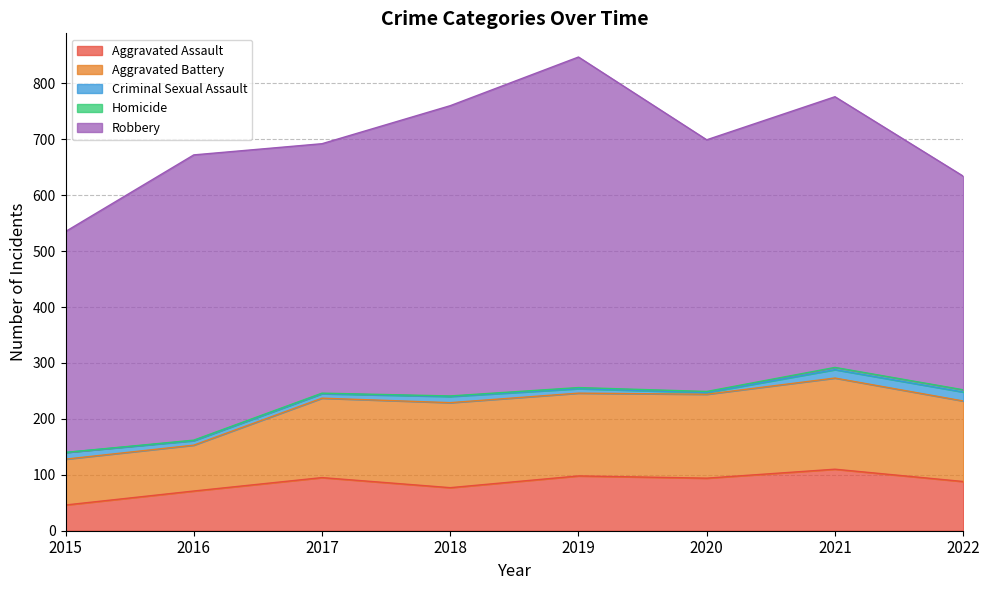

What is the average value of the Homicide series?

2